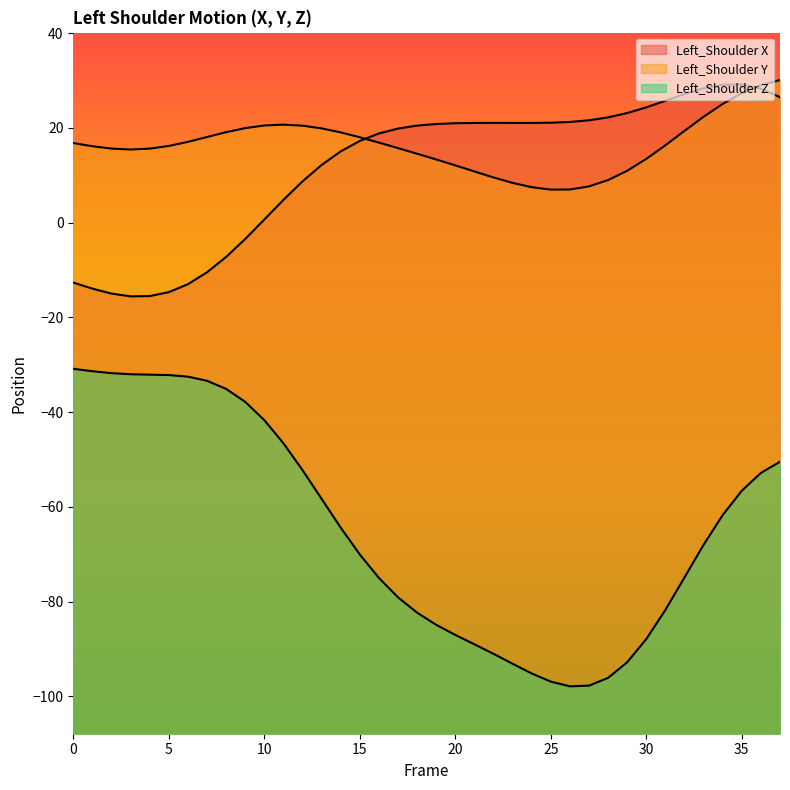

How many series are shown in this chart?

3